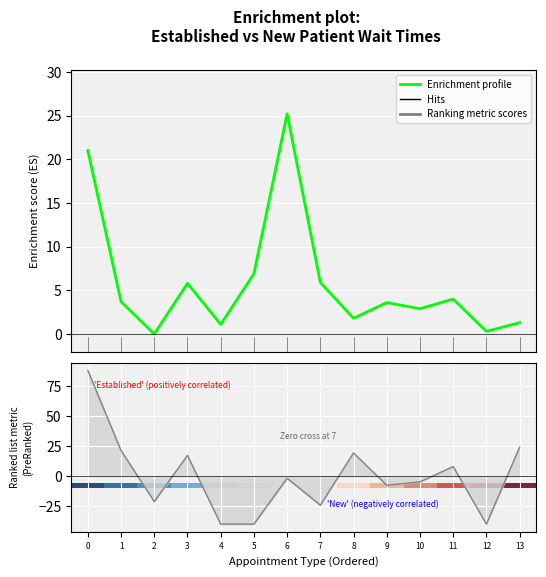

Is it true that Enrichment profile equals 2.4 at 8?

False